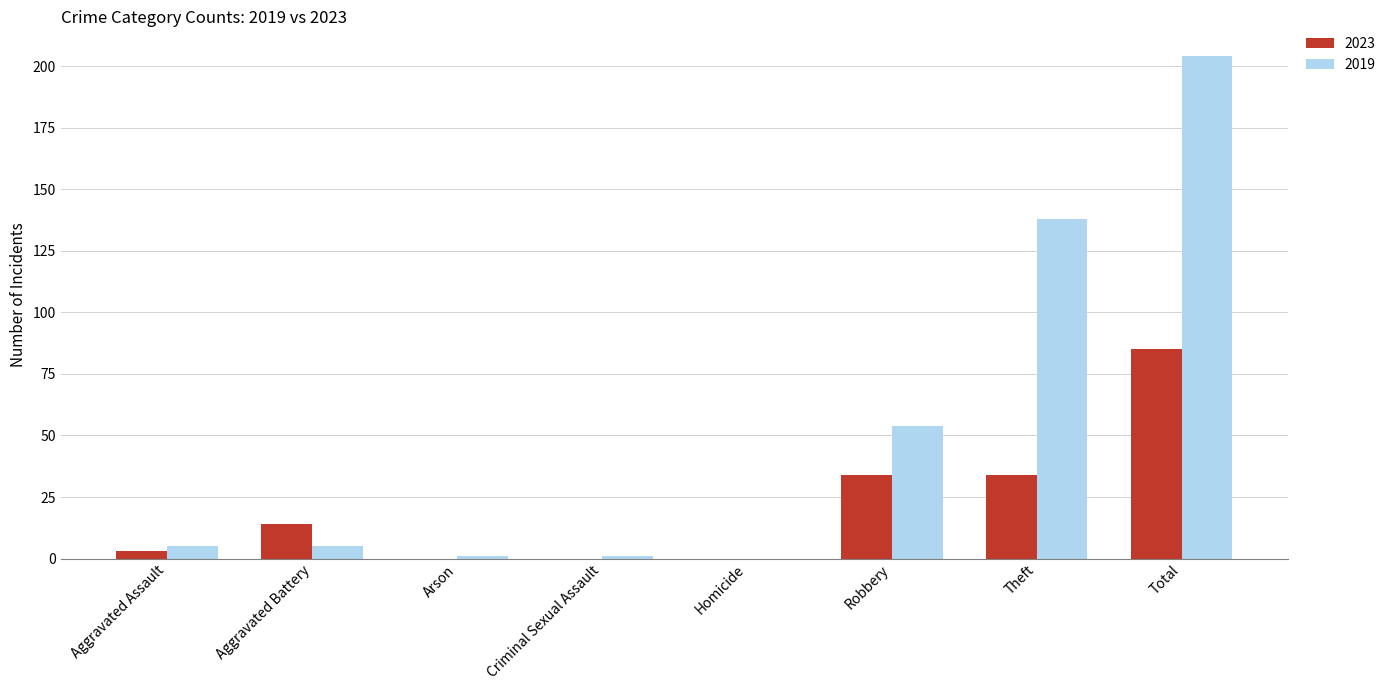

Where is 2019 nearest to the value 102?

Theft